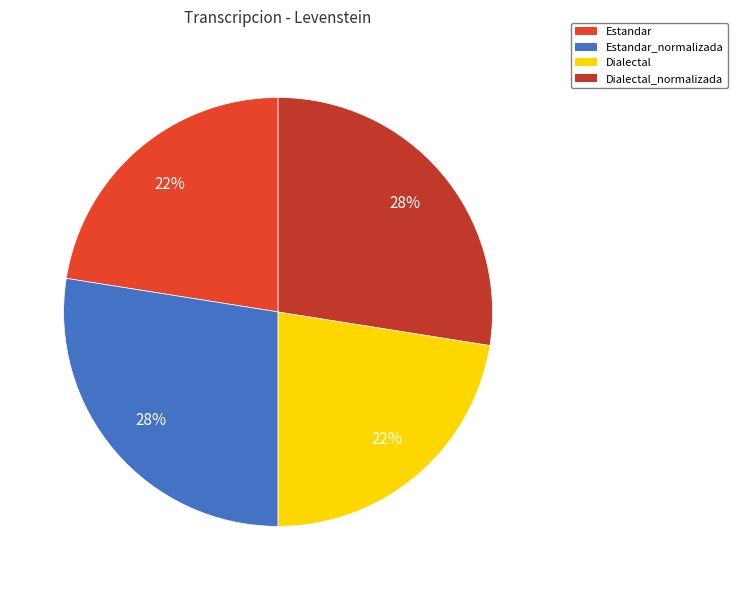

To the nearest percent, what is the average slice percentage?

25%